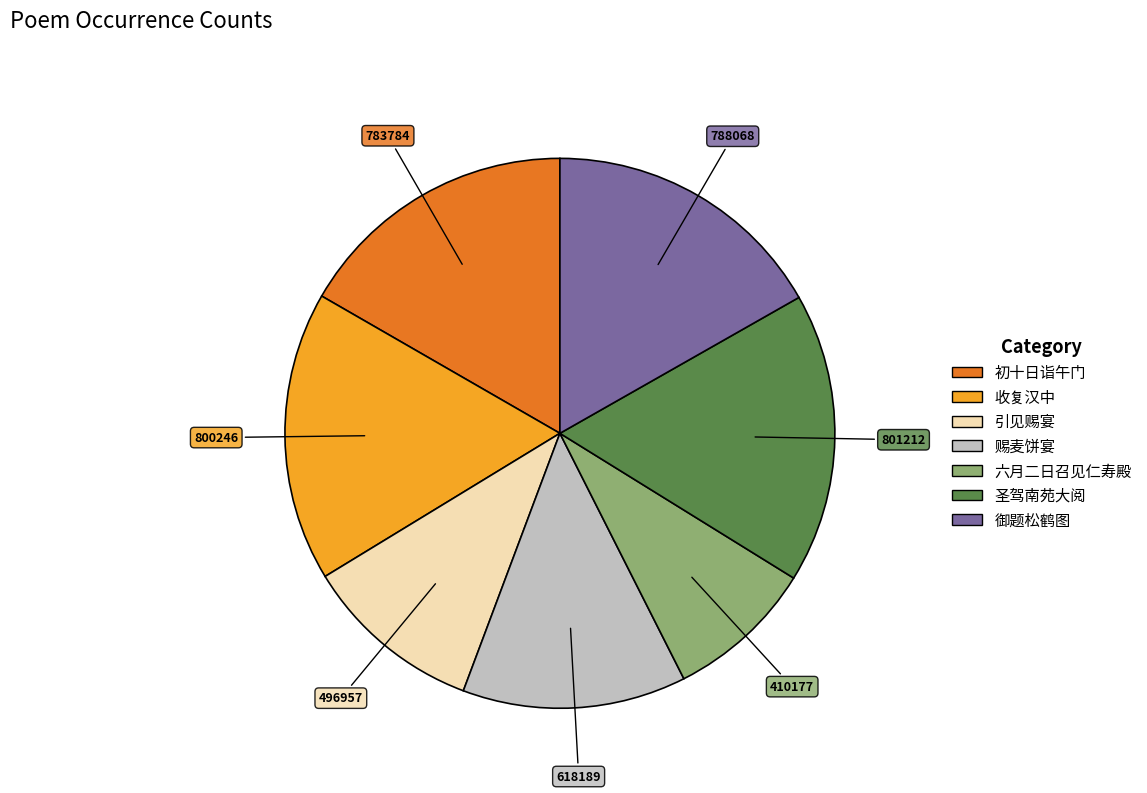

Is there any slice that represents more than half of the pie?

No